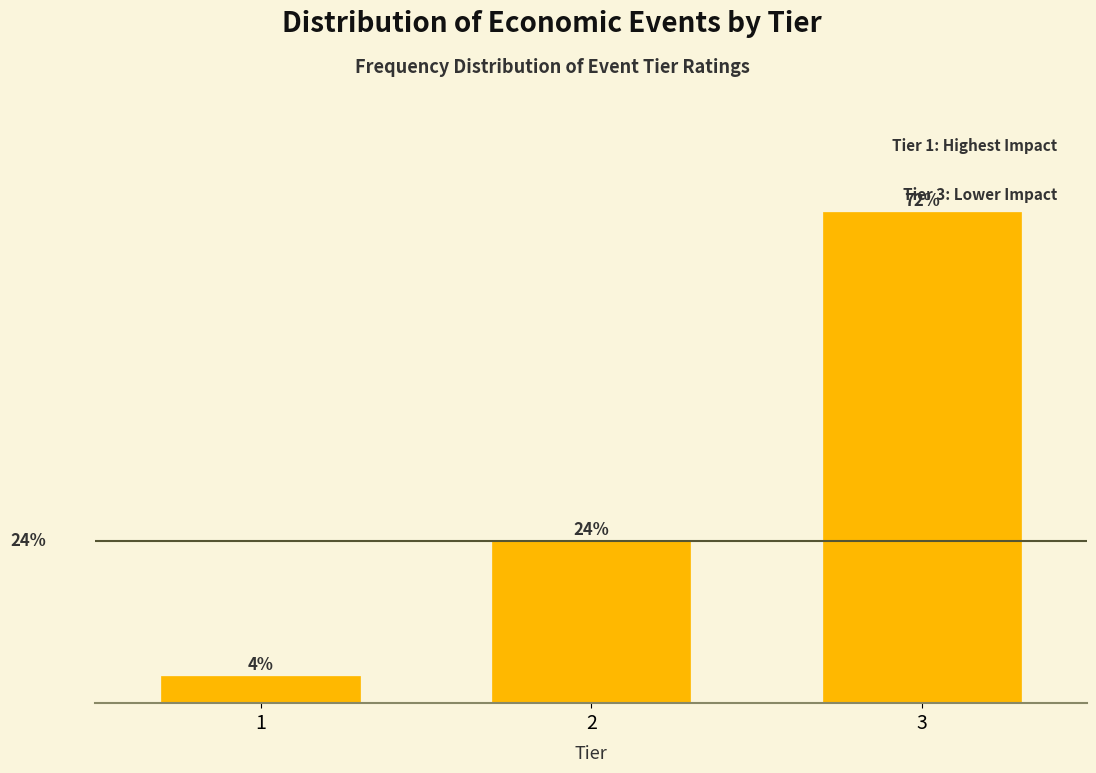

Rank the categories by value from highest to lowest.

3, 2, 1